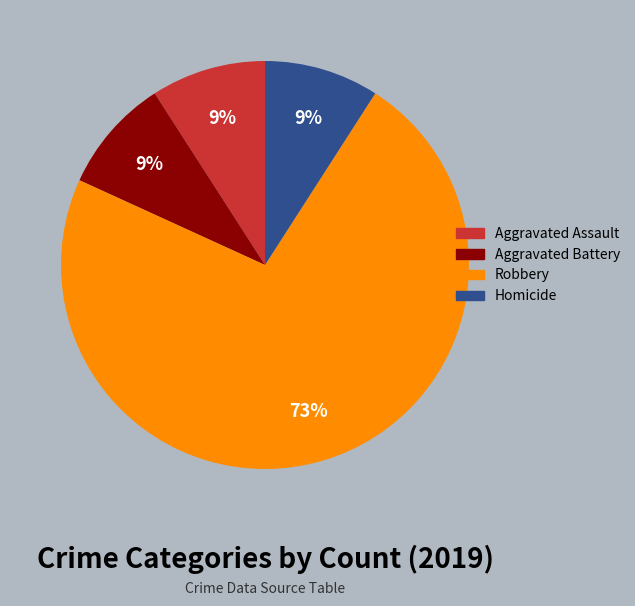

The Aggravated Assault slice represents 18% of the pie. True or false?

False